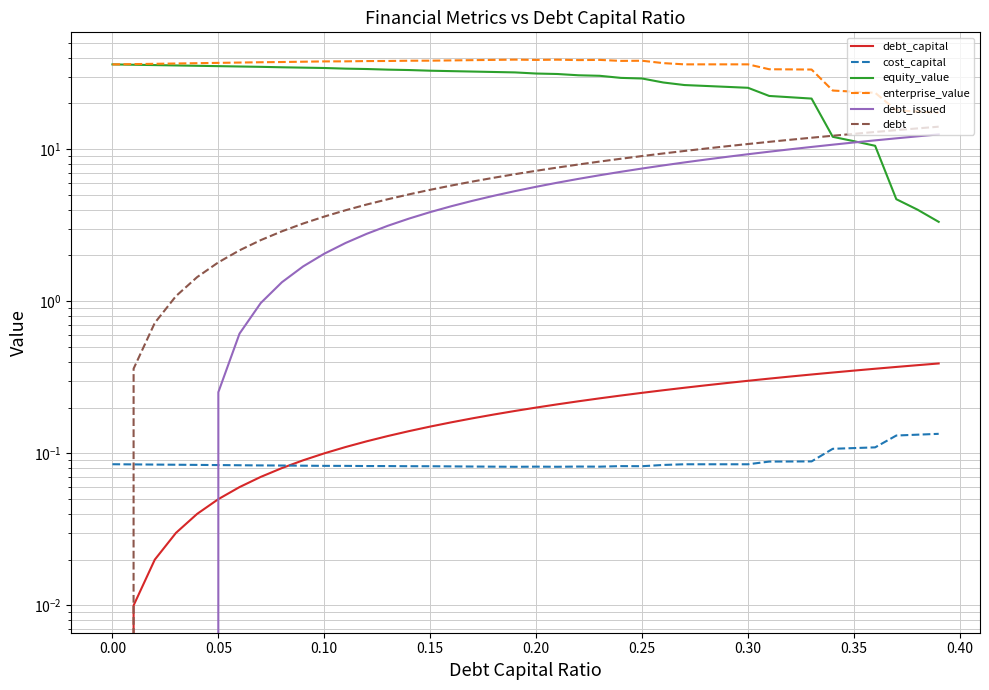

What is the highest value of the equity_value series?

36.1